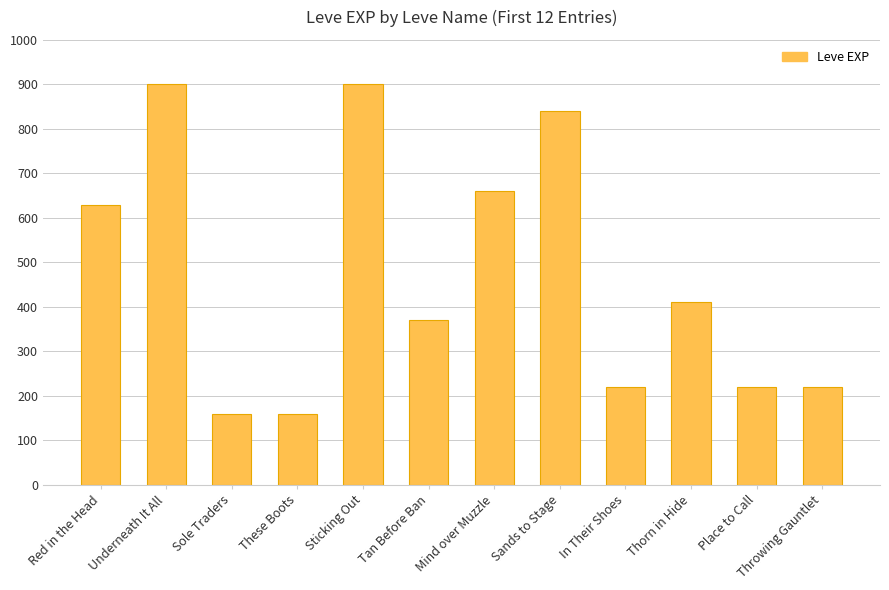

What is the sum of the values at These Boots and Red in the Head?

790